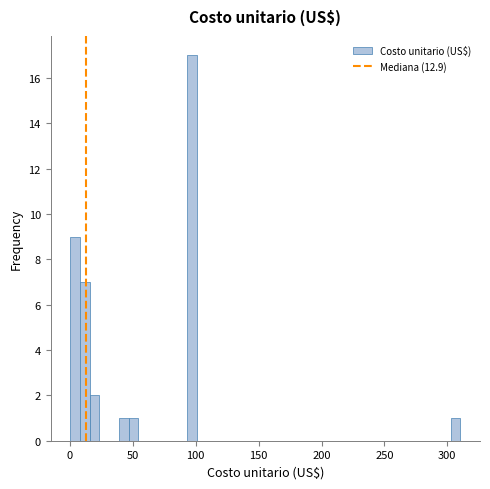

Around what value on the x-axis is the tallest bar? Give the approximate position of its centre, as read against the axis.

95